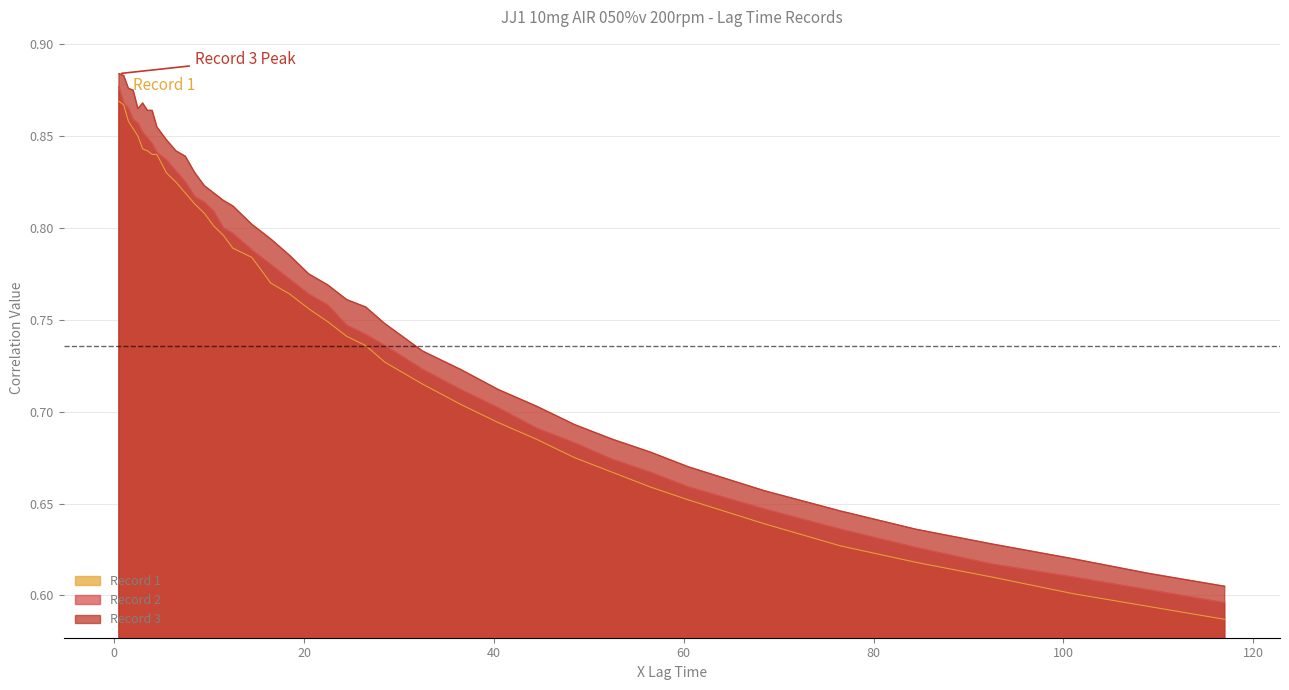

What position from the right is 92.5?

4